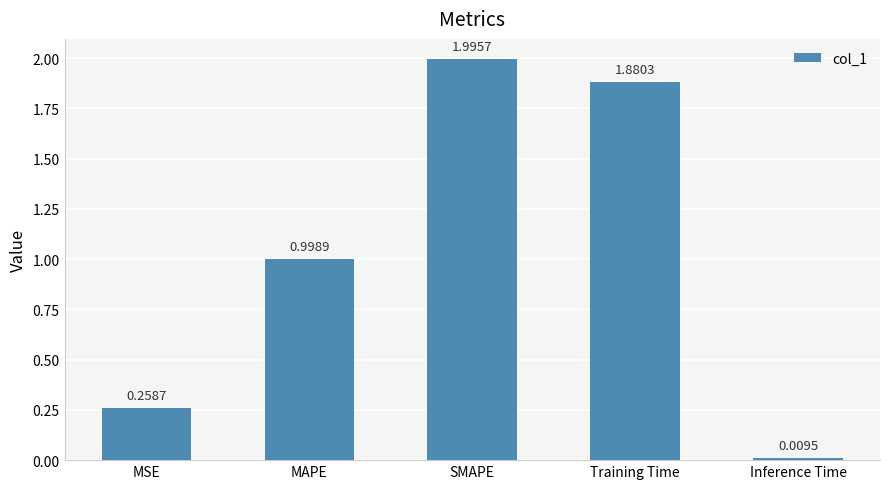

Which category has the lowest value across all series?

Inference Time